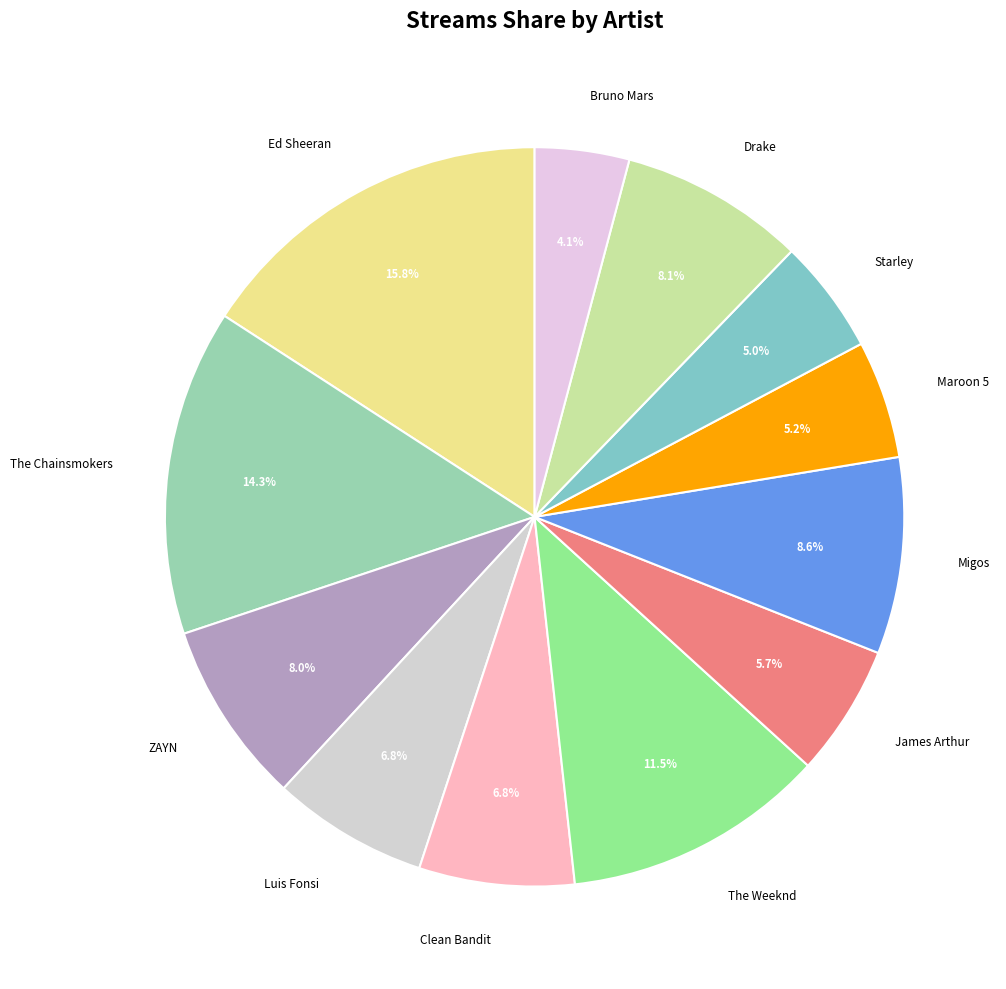

Count the number of slices in the pie.

12